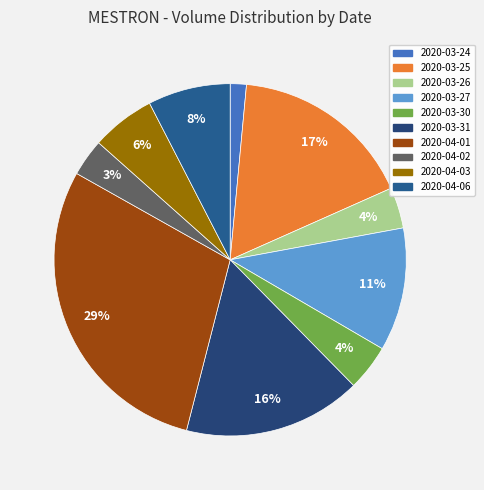

Which has a higher value, 2020-04-01 or 2020-03-25?

2020-04-01